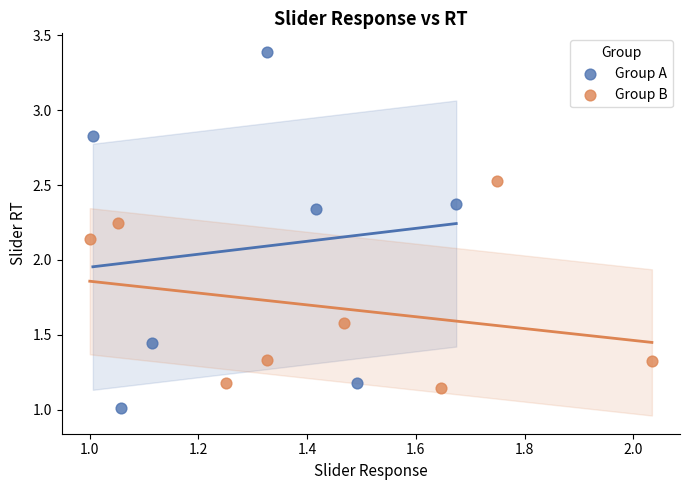

Which series contains the highest Y value?

Group A